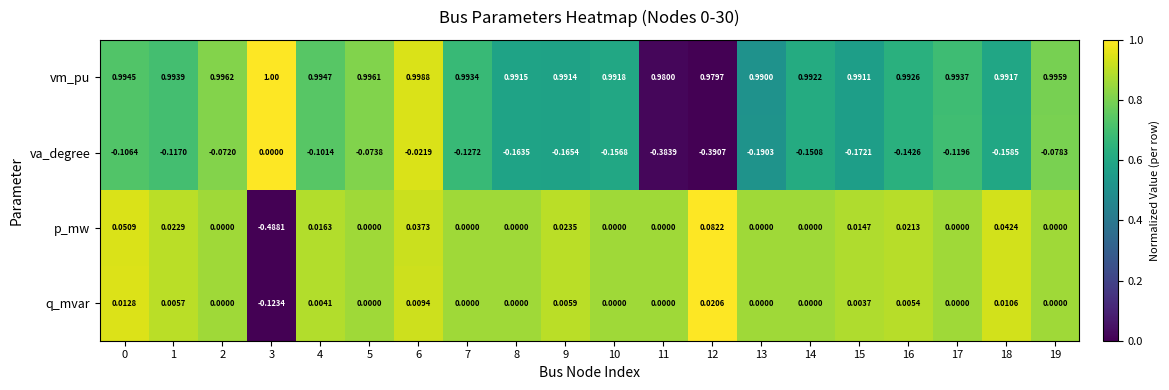

Which series has the largest total across all categories?

vm_pu